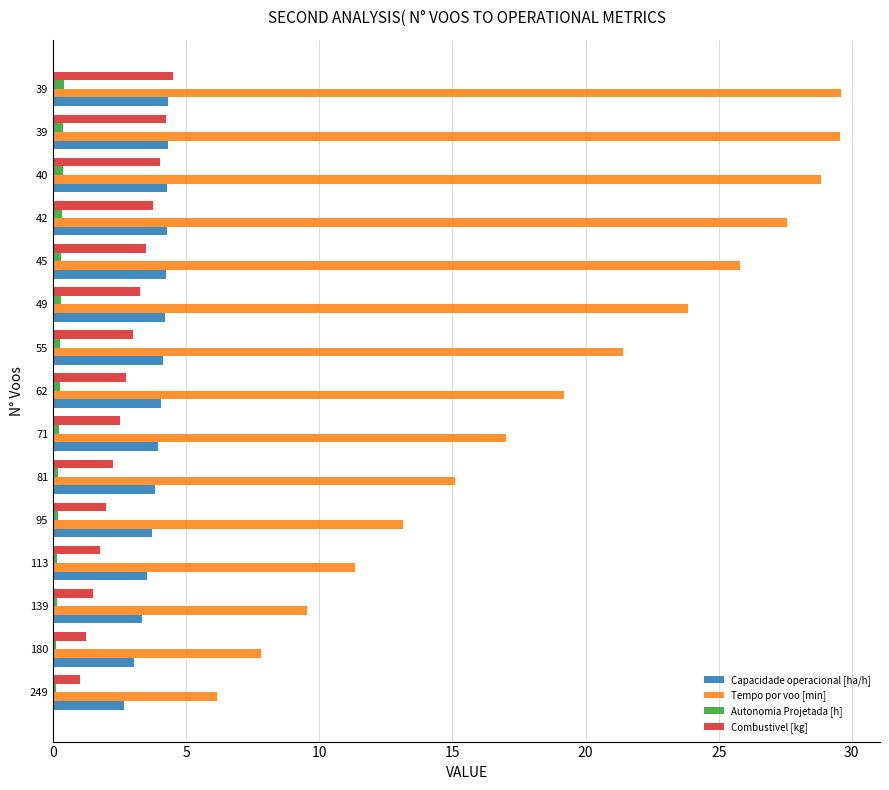

Reading right to left, extract all data points from this chart.

Capacidade operacional [ha/h]: 4.3	4.3	4.3	4.3	4.2	4.2	4.1	4.0	3.9	3.8	3.7	3.5	3.3	3.0	2.7
Tempo por voo [min]: 29.6	29.6	28.8	27.6	25.8	23.8	21.4	19.2	17.0	15.1	13.2	11.3	9.6	7.8	6.1
Autonomia Projetada [h]: 0.4	0.4	0.4	0.3	0.3	0.3	0.3	0.2	0.2	0.2	0.2	0.2	0.1	0.1	0.1
Combustivel [kg]: 4.5	4.2	4.0	3.8	3.5	3.2	3.0	2.8	2.5	2.2	2.0	1.8	1.5	1.2	1.0